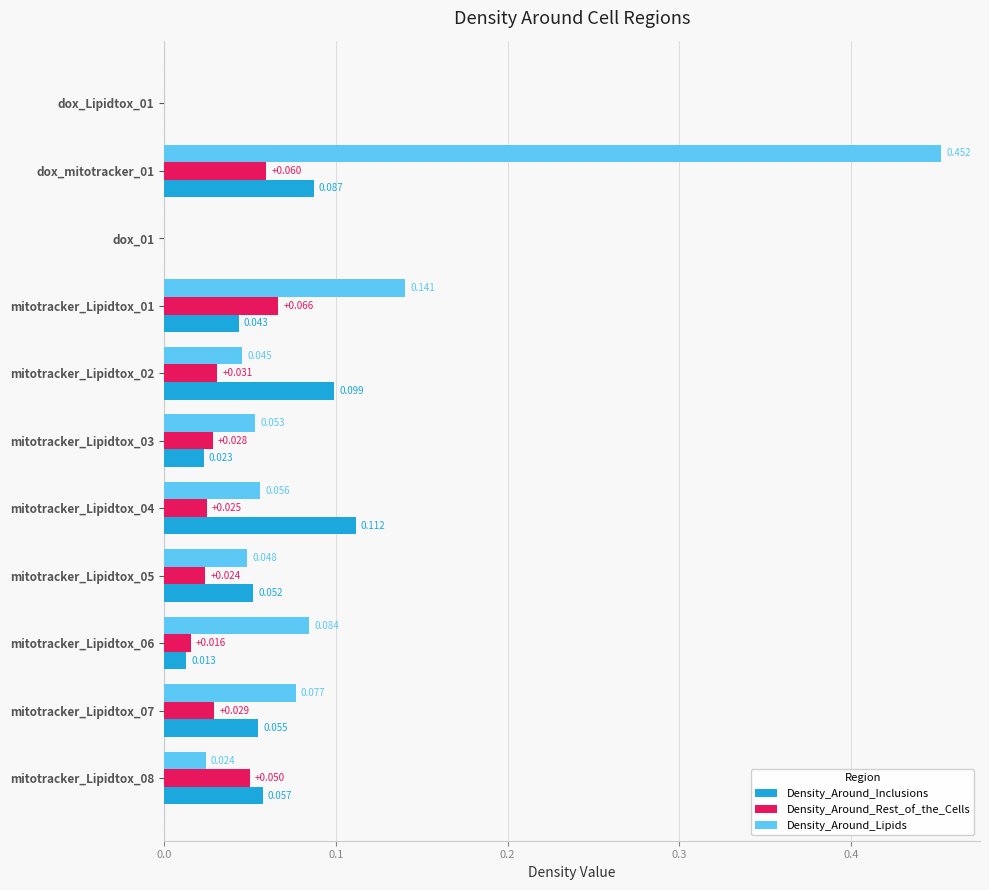

Which category has the highest value in the Density_Around_Inclusions series?

mitotracker_Lipidtox_04